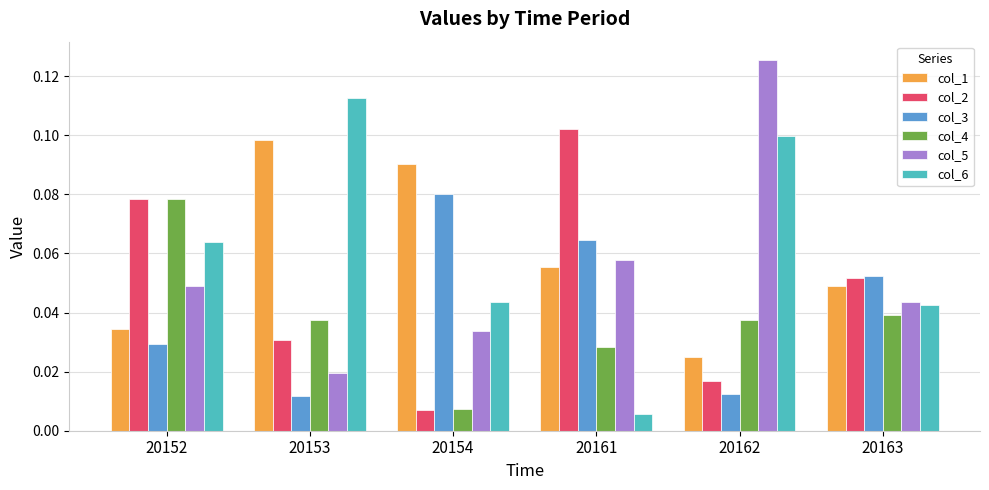

Which series changed the most between 20162 and 20163?

col_5